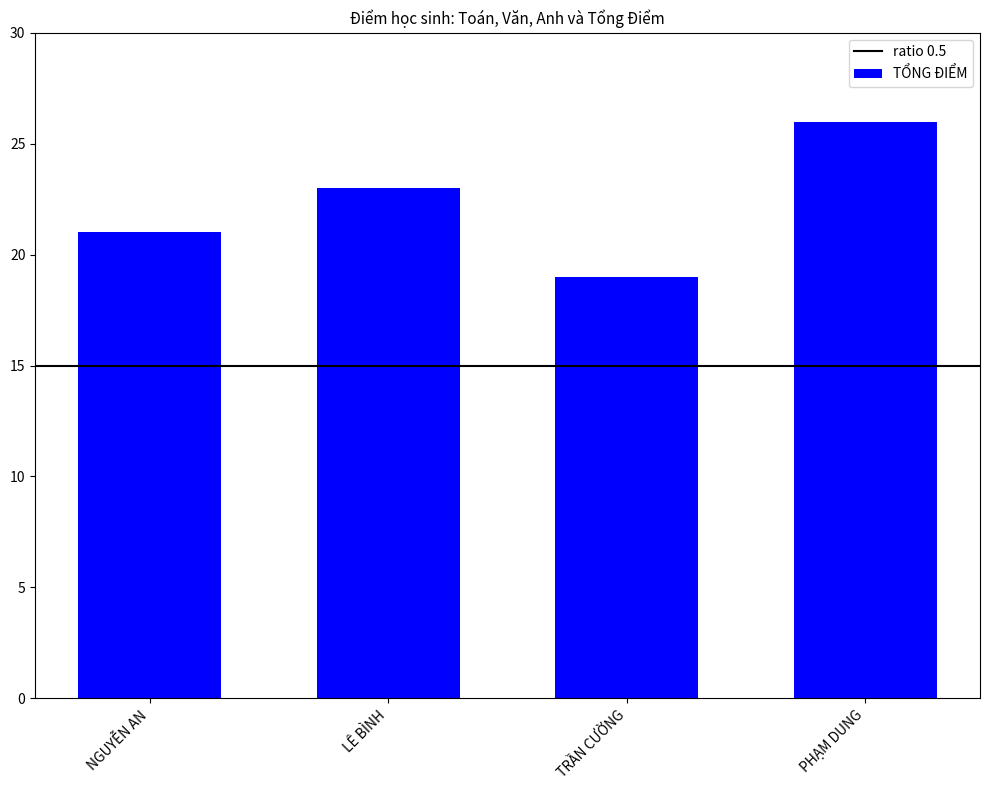

What is the smallest value displayed?

19